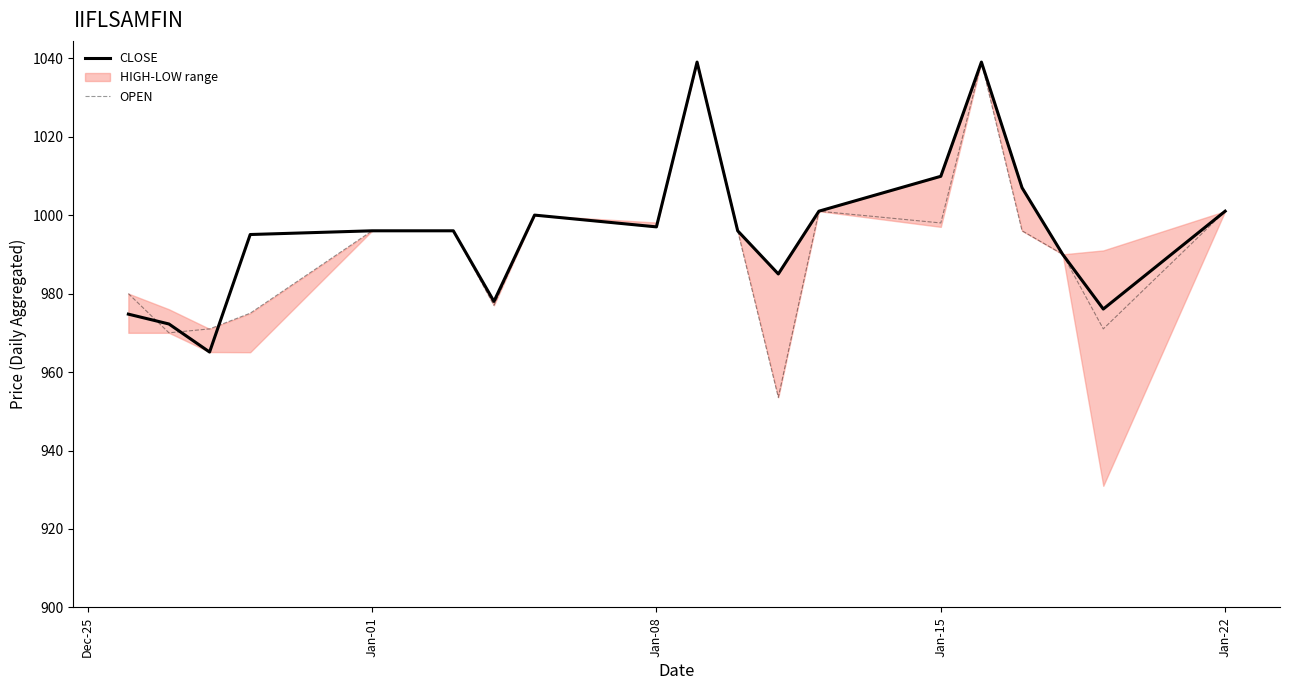

True or false: CLOSE has a value of 519.8 at Jan-08.

False